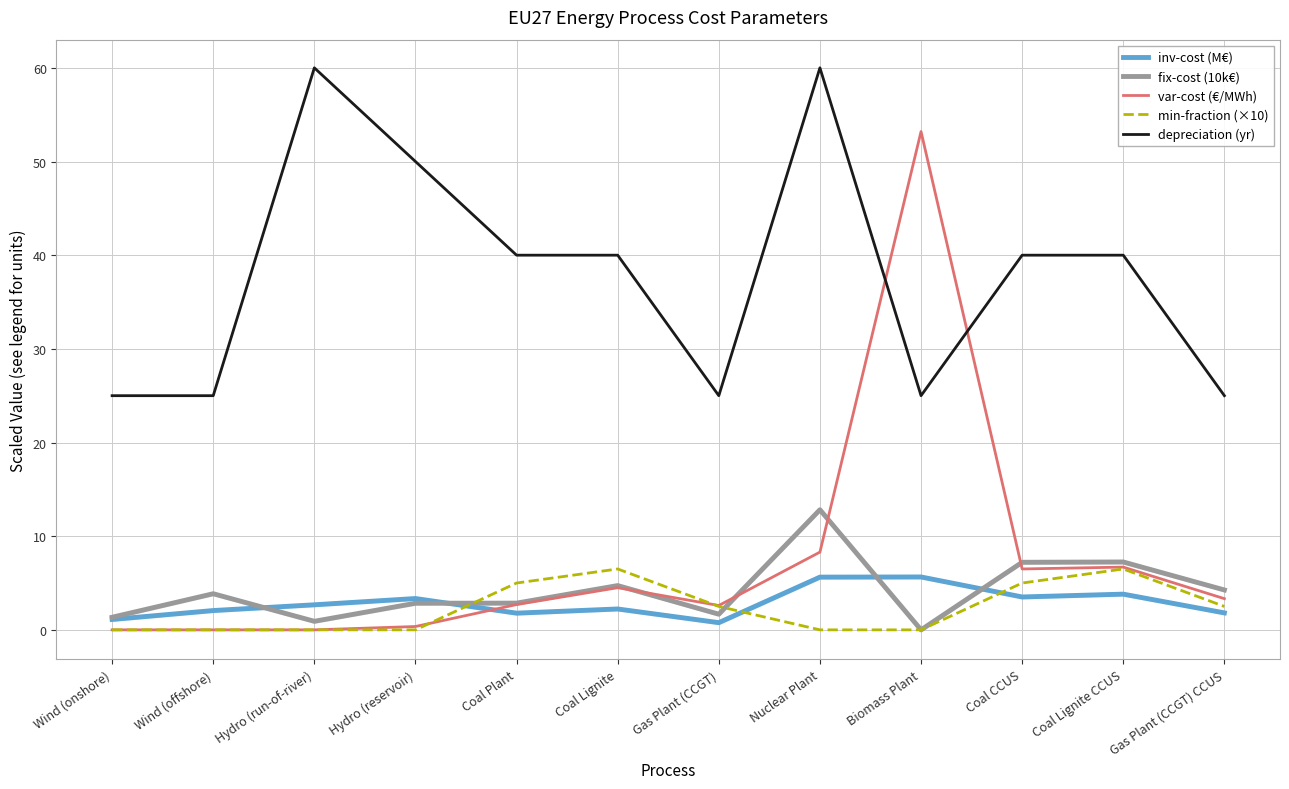

Which category has the lowest value in the min-fraction (×10) series?

Wind (onshore)